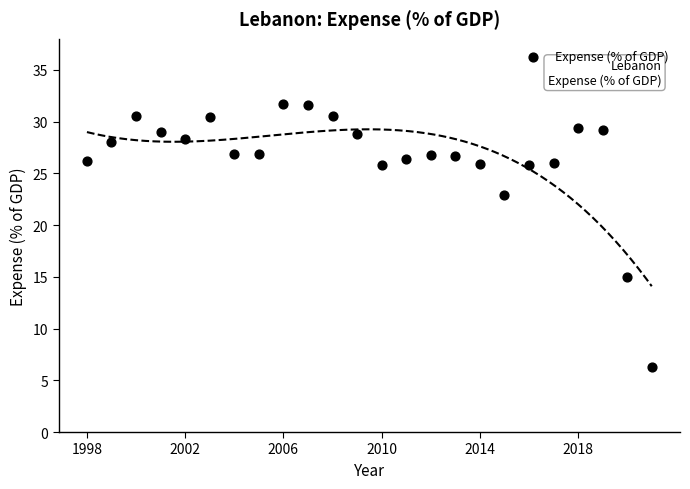

What is the range of Y values (max minus min)?

25.4